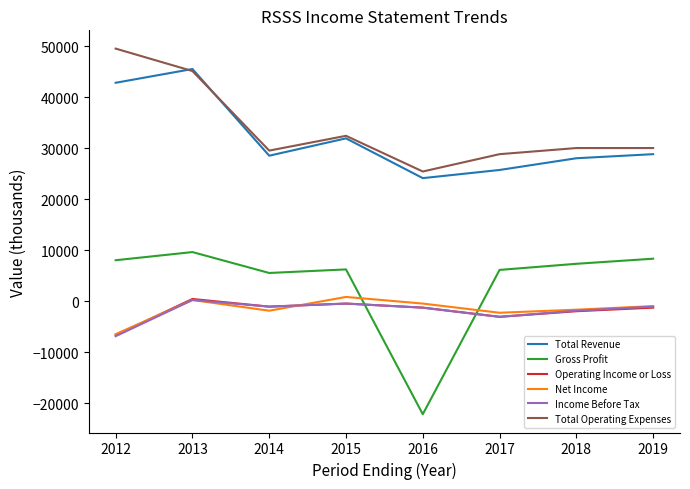

Which series has the largest total across all categories?

Total Operating Expenses